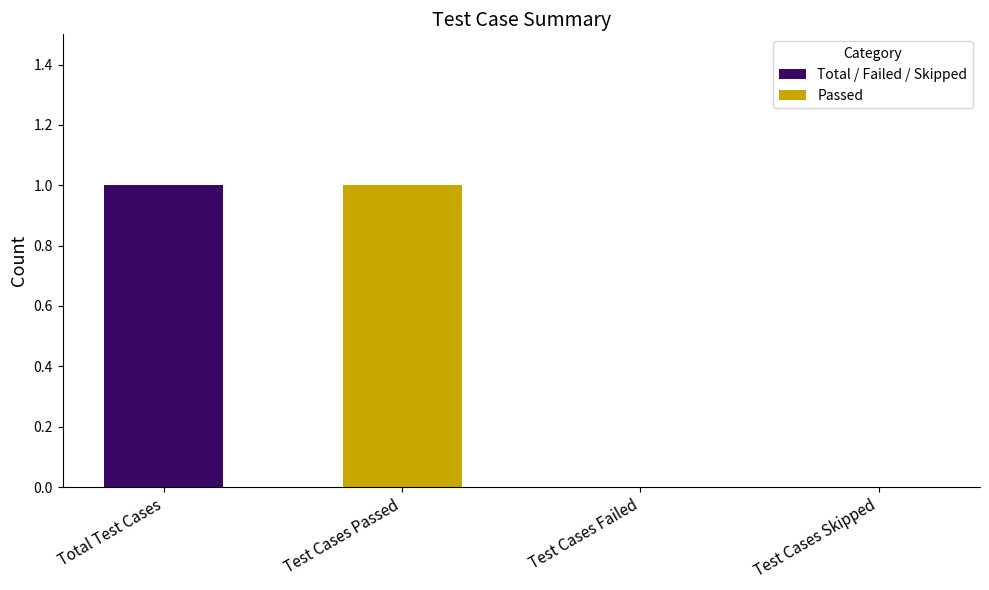

What is the sum of all values?

2